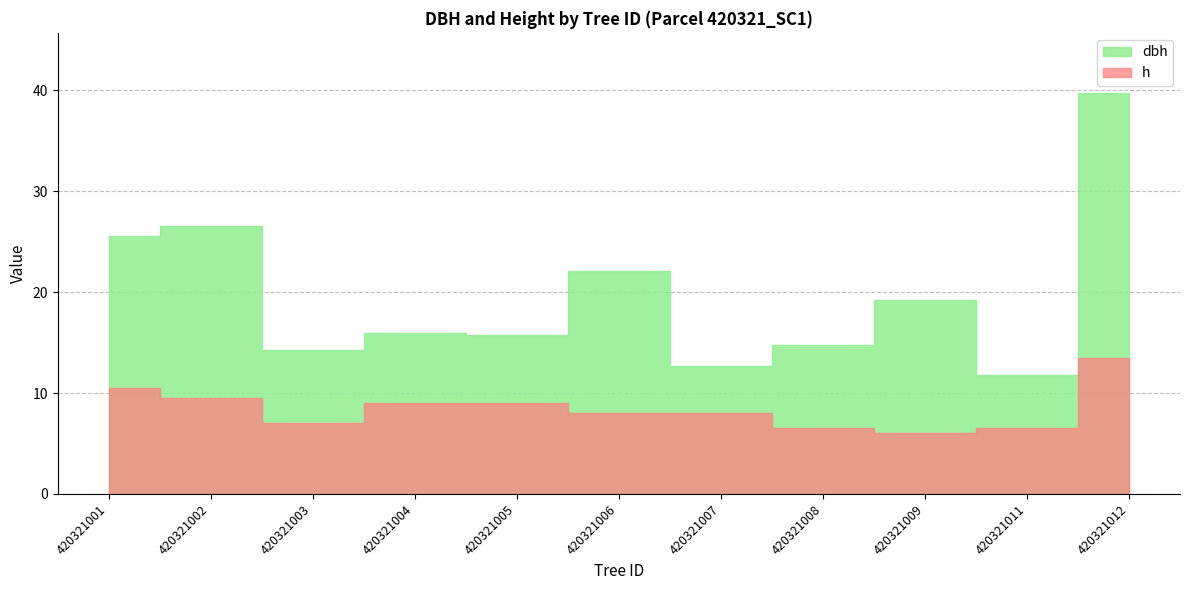

True or false: h and dbh intersect in this chart.

False